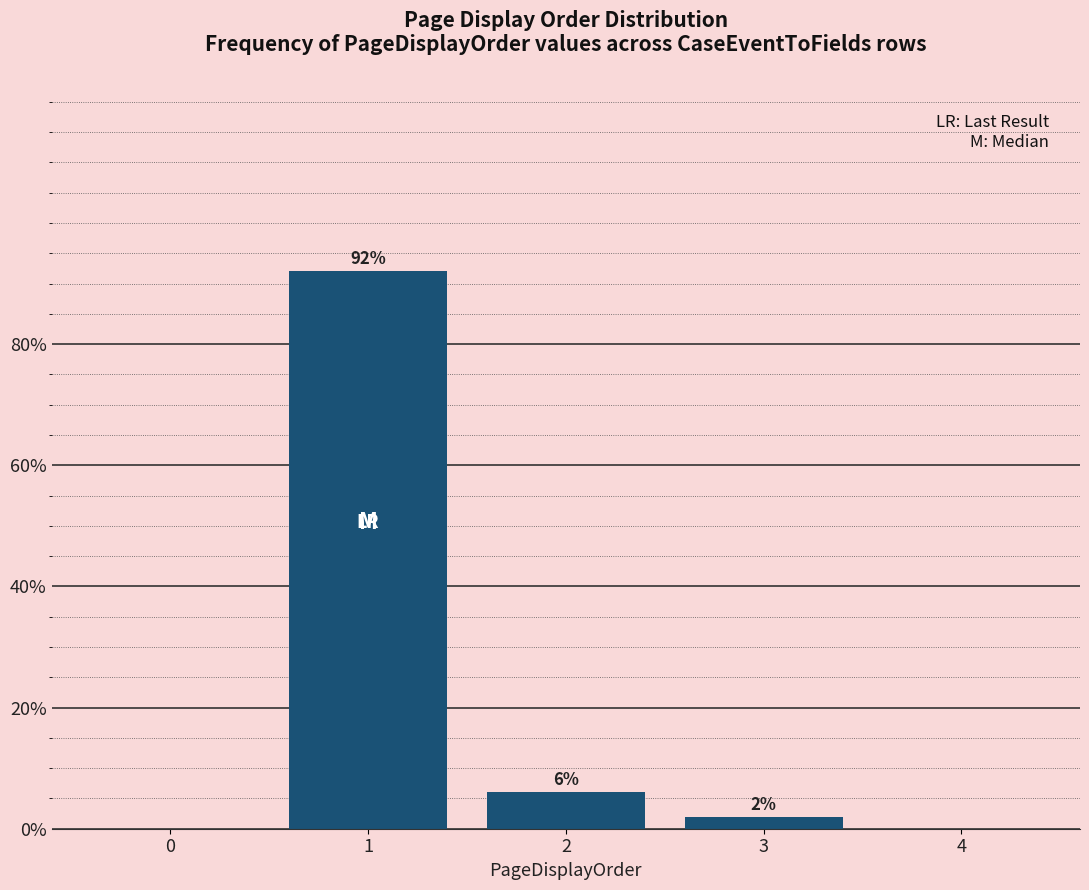

Reading left to right, list all the values displayed in this chart.

0=0	1=92	2=6	3=2	4=0